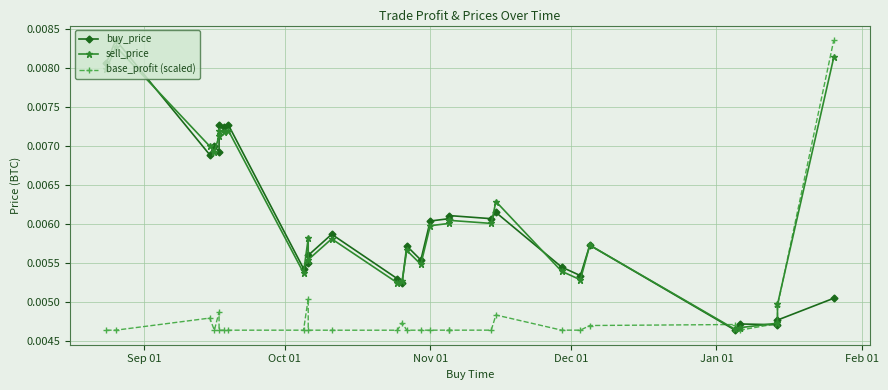

How many base_profit (scaled) values are between 0 and 1?

29